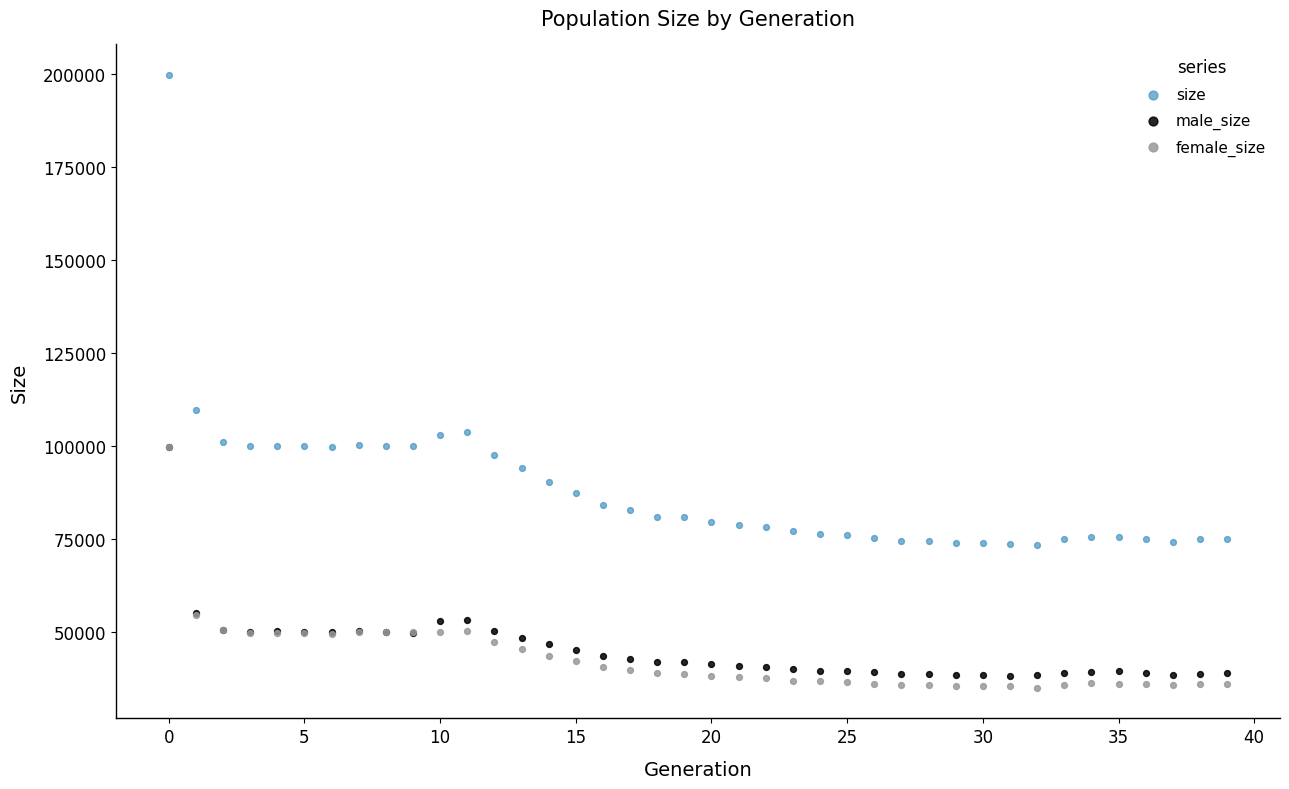

What are all the series names shown in the legend?

size, male_size, female_size